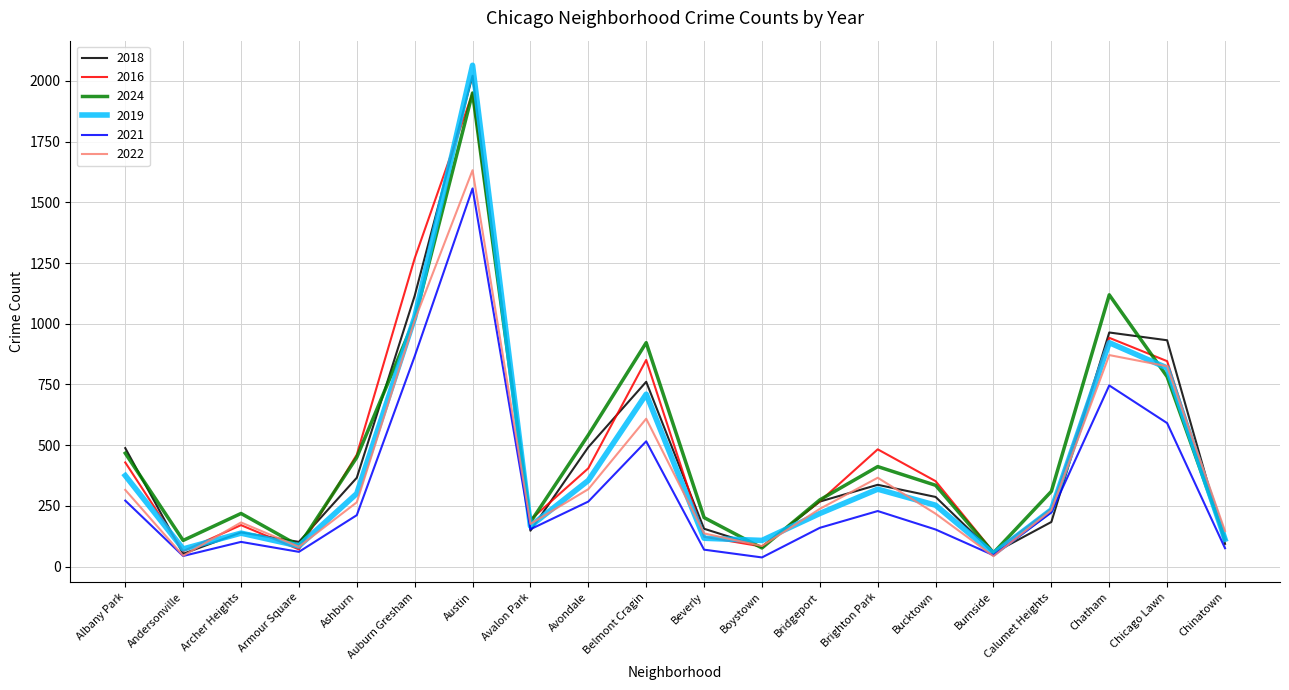

At which label does 2018 reach its peak?

Austin